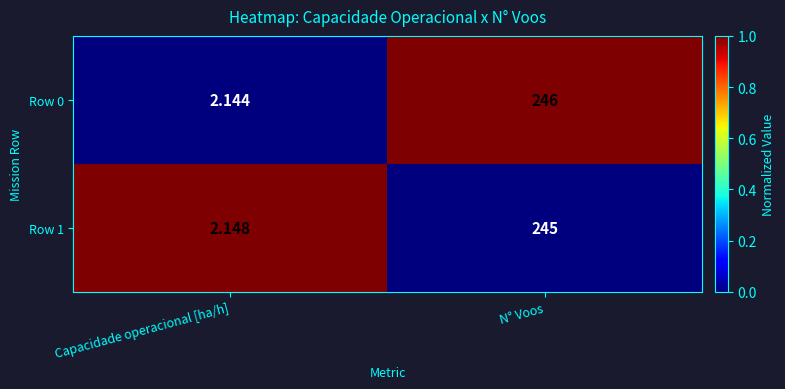

Count the number of data series in this chart.

2